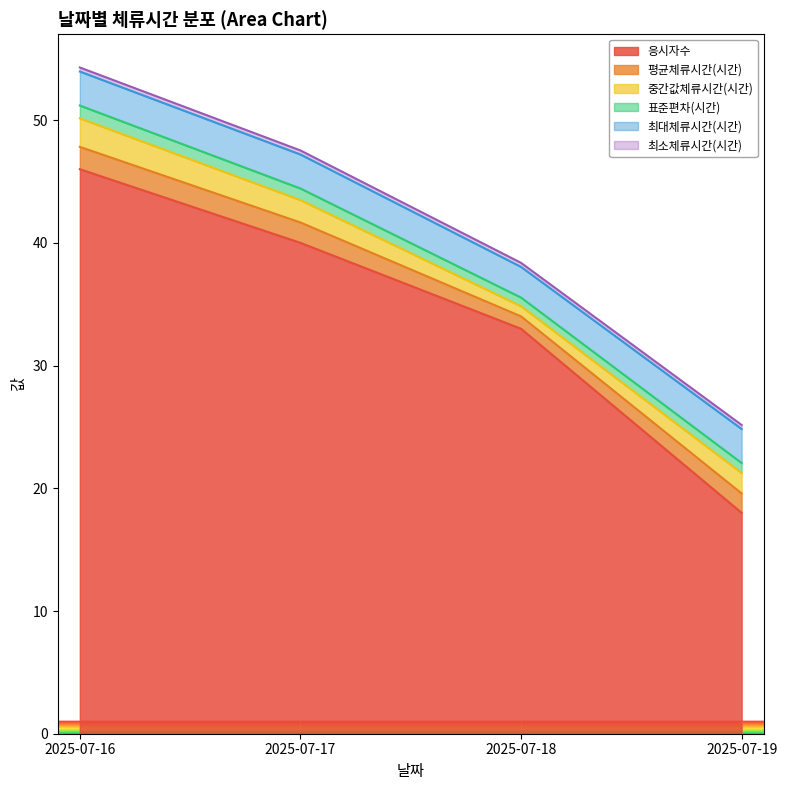

Is it true that 응시자수 equals 14.2 at 2025-07-17?

False